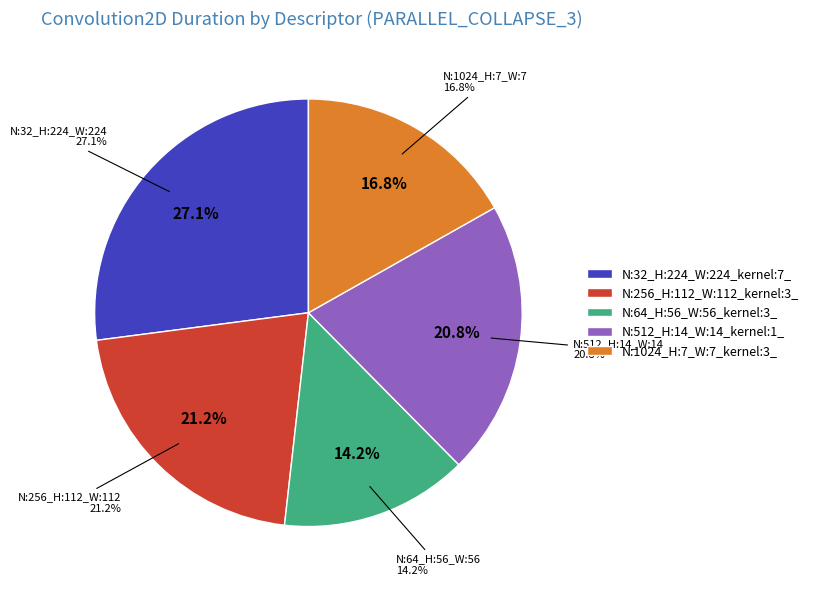

How many slices are in this pie chart?

5